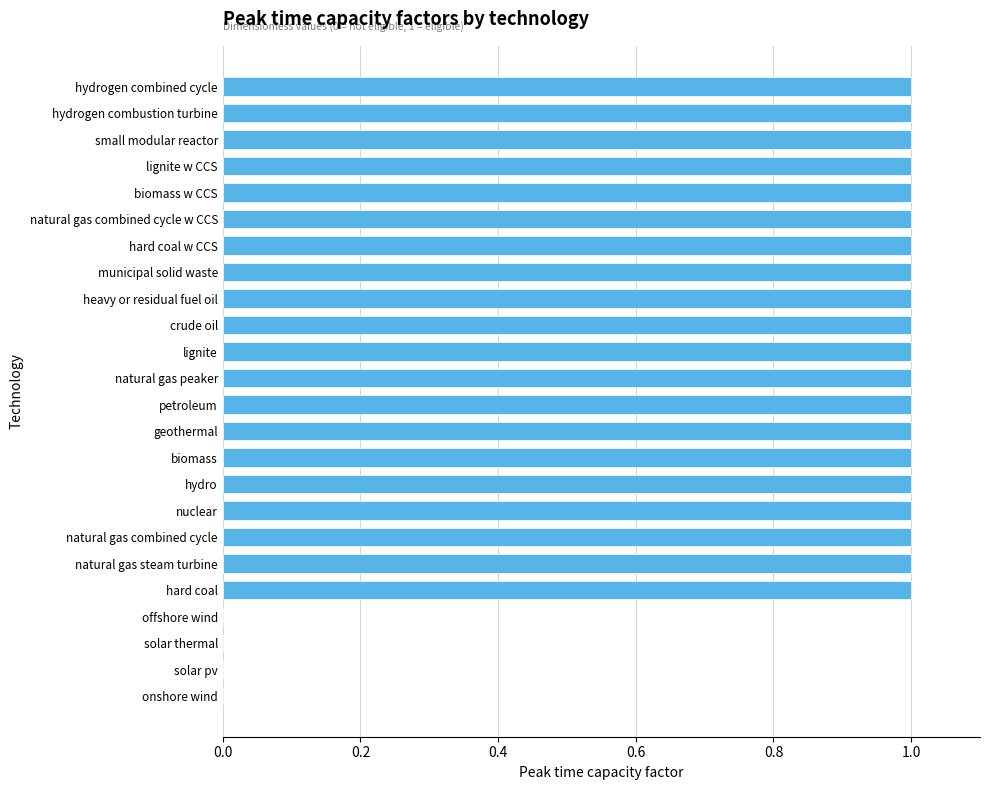

True or false: the data shows 1 at natural gas steam turbine.

True